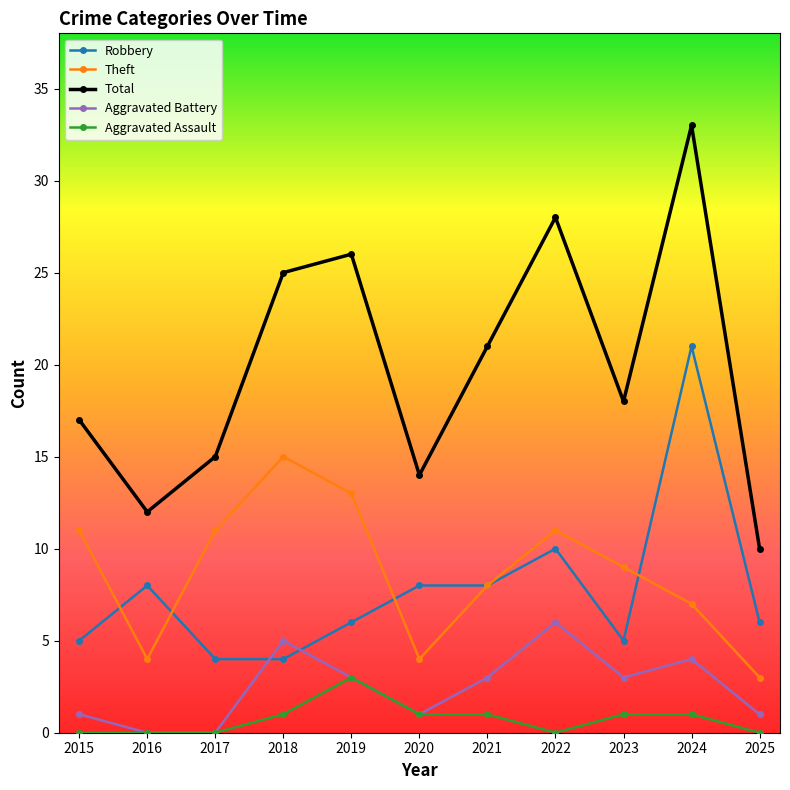

Count the number of data series in this chart.

5